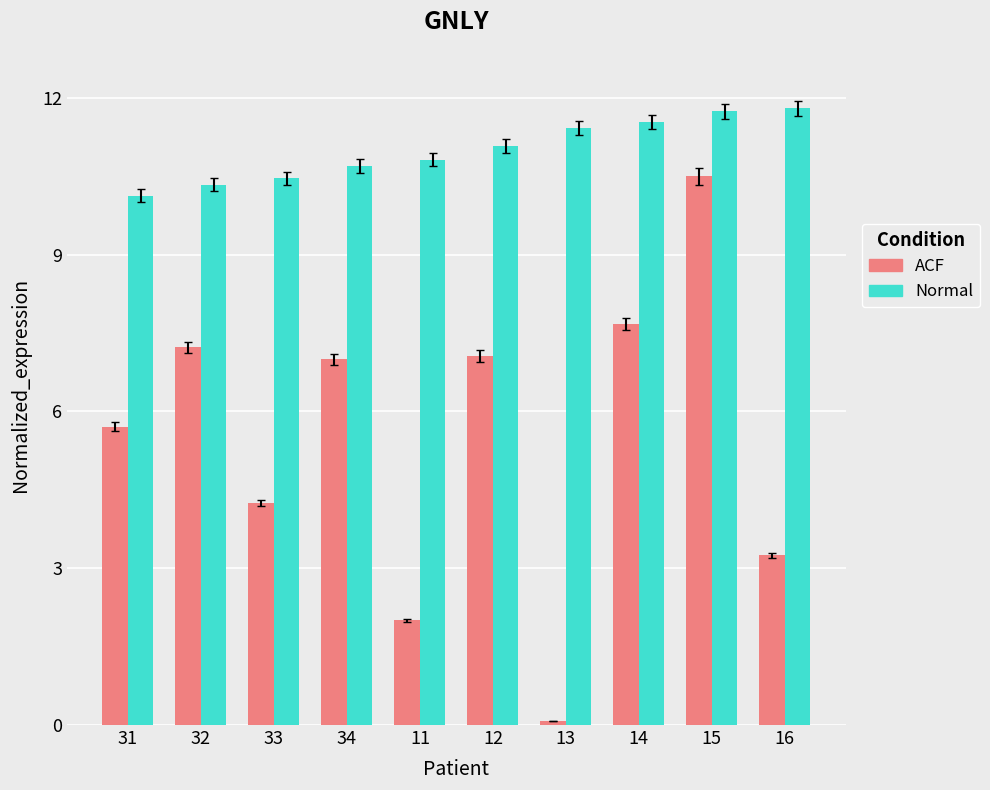

Is it true that ACF equals 10.5 at 15?

True